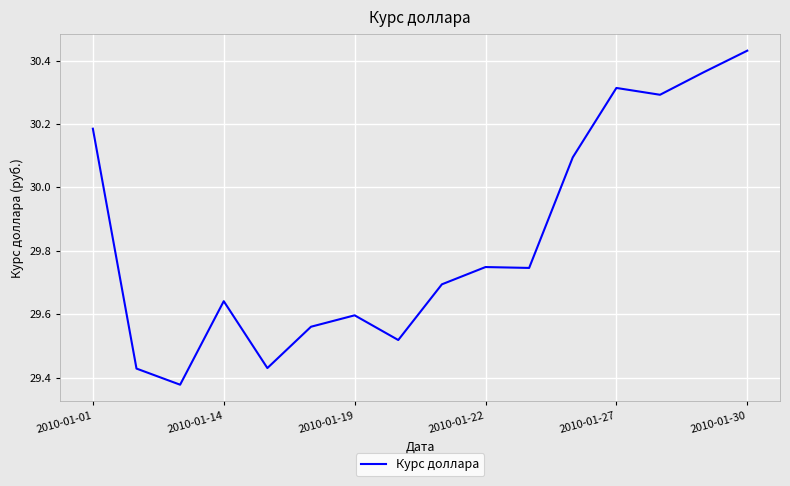

True or false: the data has more than 1 interior local peaks.

True